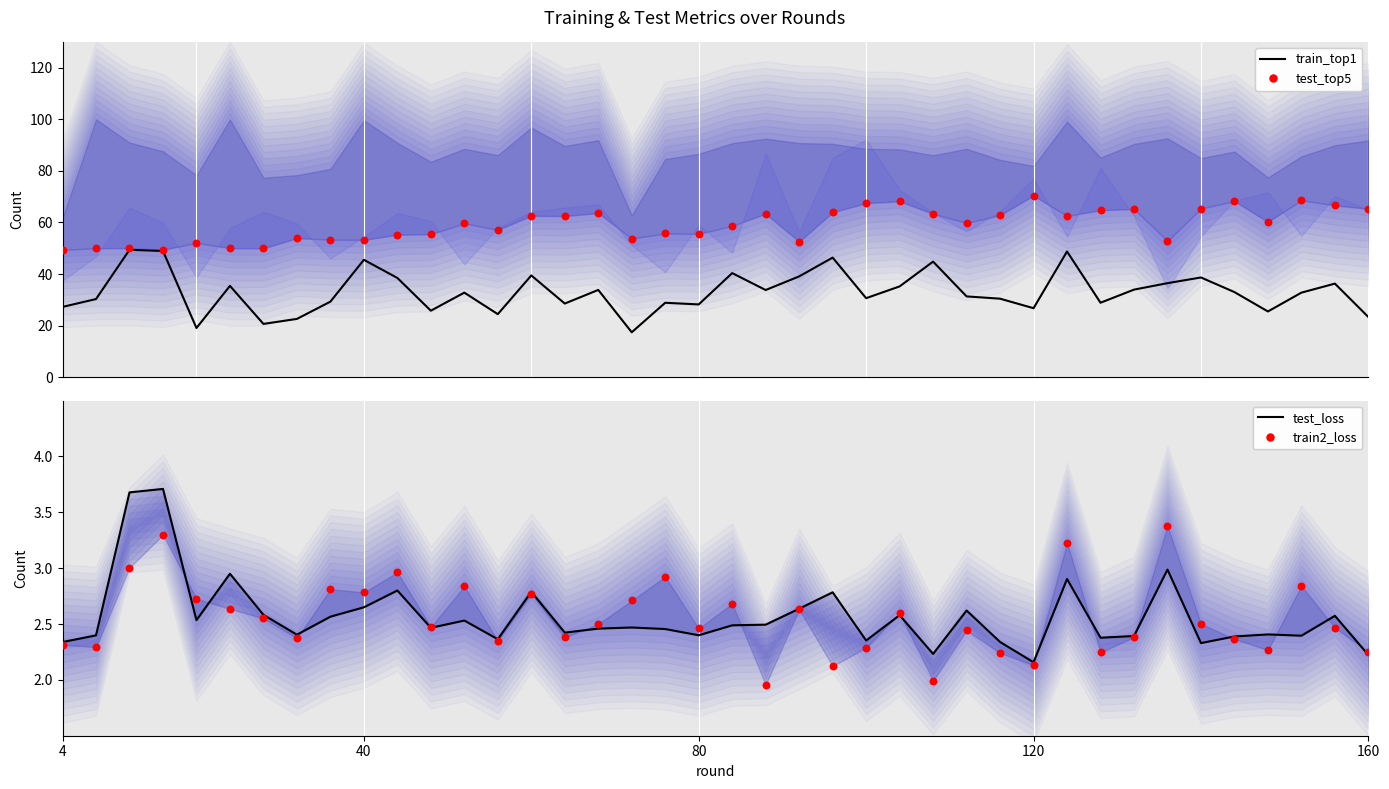

Which series reaches the minimum Y coordinate?

train2_loss